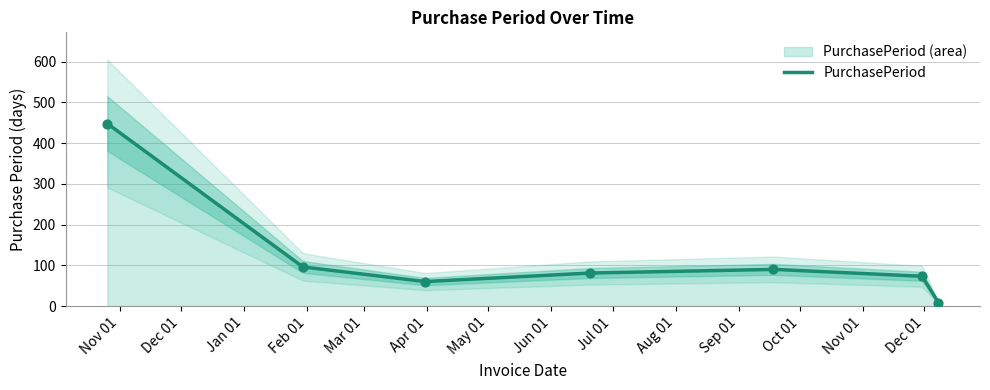

What is the change in value from 2017-06-20 to 2017-09-18?

+9